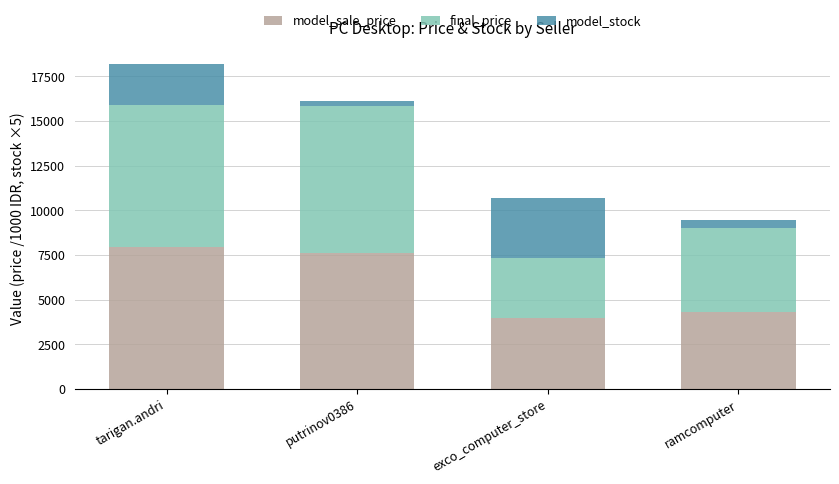

How many distinct data groups are displayed?

3